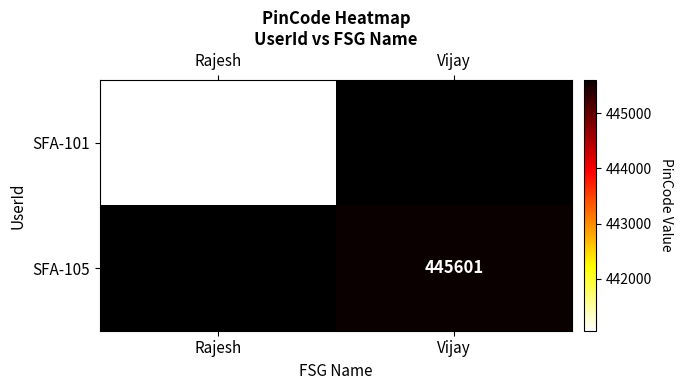

True or false: SFA-101 has a value of 574493 at Rajesh.

False